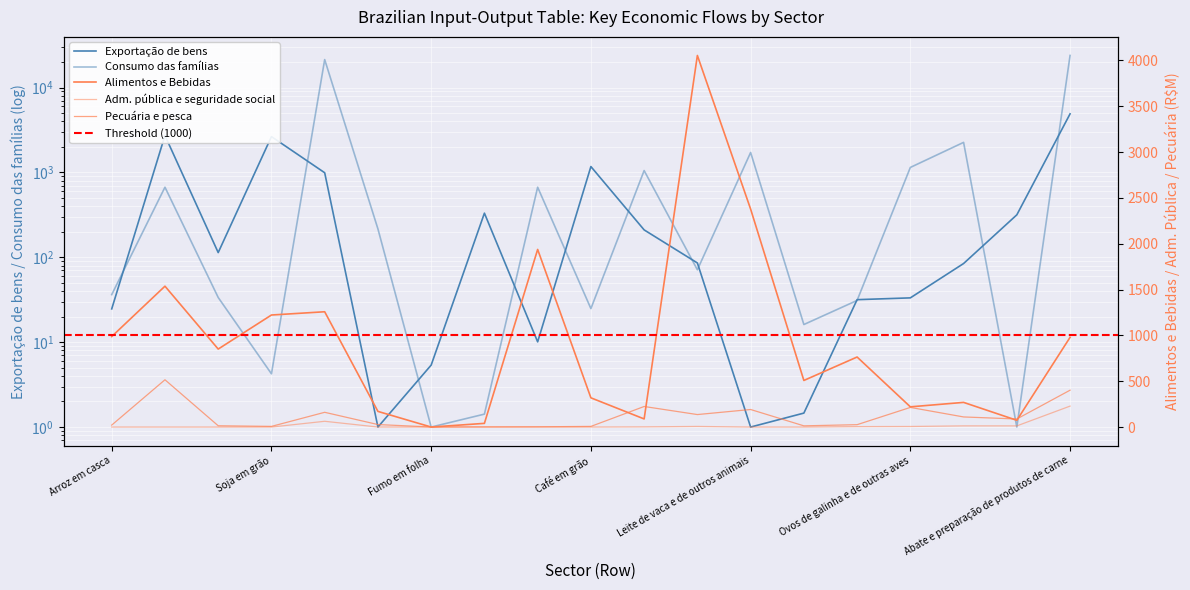

Reading right to left, list all the values displayed in this chart.

Exportação de bens: 4897.4	316.5	84.5	33.3	31.7	1.5	1.0	85.7	210.3	1171.9	10.1	331.1	5.4	1.0	990.9	2642.8	113.6	2722.4	24.7
Consumo das famílias: 23870.1	1.0	2258.8	1144.8	31.0	16.1	1716.2	71.2	1051.3	24.9	669.7	1.4	1.0	215.9	21342.5	4.2	33.6	669.6	36.3
Alimentos e Bebidas: 978.6	73.5	268.9	220.4	763.9	508.2	2377.5	4053.5	88.5	318.8	1937.5	40.1	0.0	170.6	1257.7	1222.1	850.6	1536.6	987.1
Administração pública e seguridade social: 228.5	12.6	12.7	6.2	4.8	0.0	0.0	6.7	2.0	0.0	0.9	0.0	0.0	0.1	62.8	0.0	0.0	0.1	0.0
Pecuária e pesca: 402.1	87.9	110.2	214.1	25.8	13.1	191.3	136.2	224.3	7.0	2.6	1.9	0.7	27.2	160.8	7.1	13.9	515.7	21.4